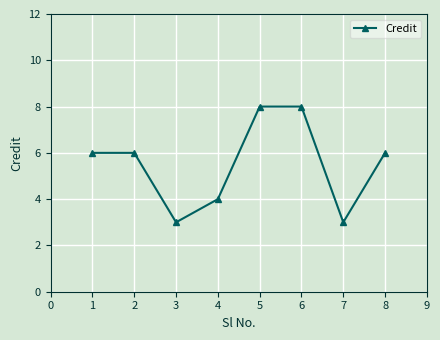

True or false: the data shows 3 at 3.

True